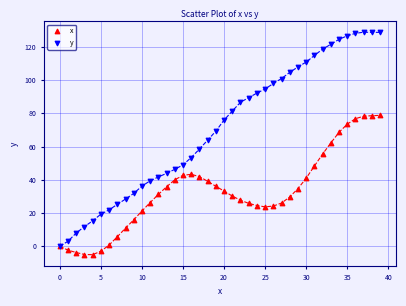

Which series reaches the maximum Y coordinate?

y